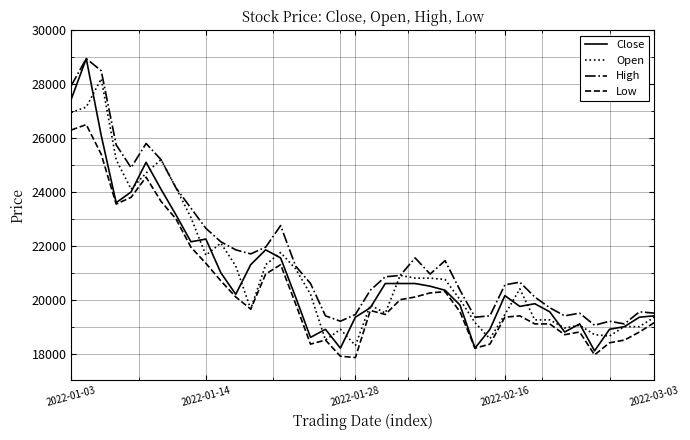

Is this an area chart (filled region under the line)?

No